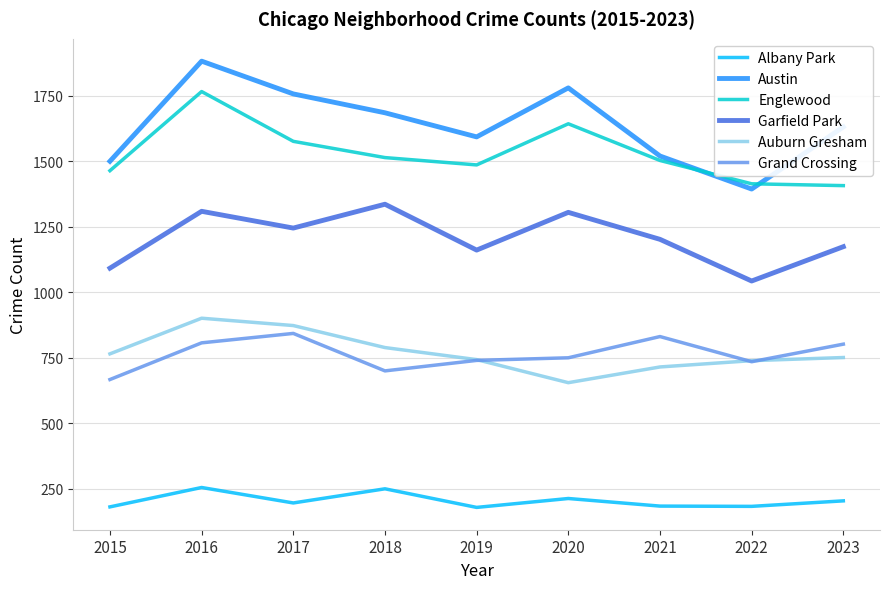

What is the total value across all series at 2021?

5955